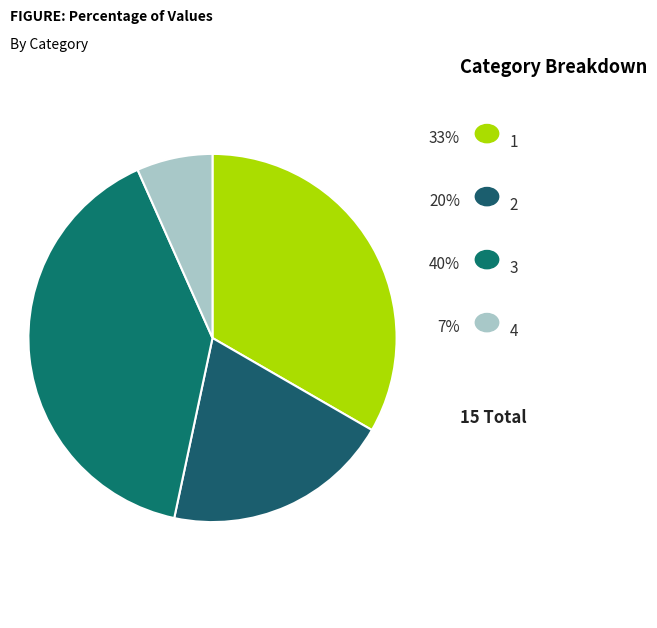

How many slices are in this pie chart?

4